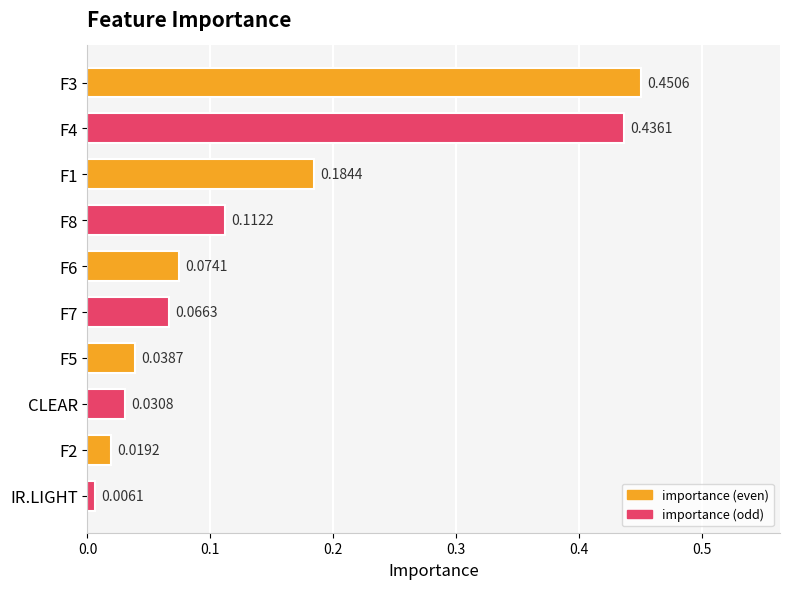

Which has a higher value, F6 or F7?

F6